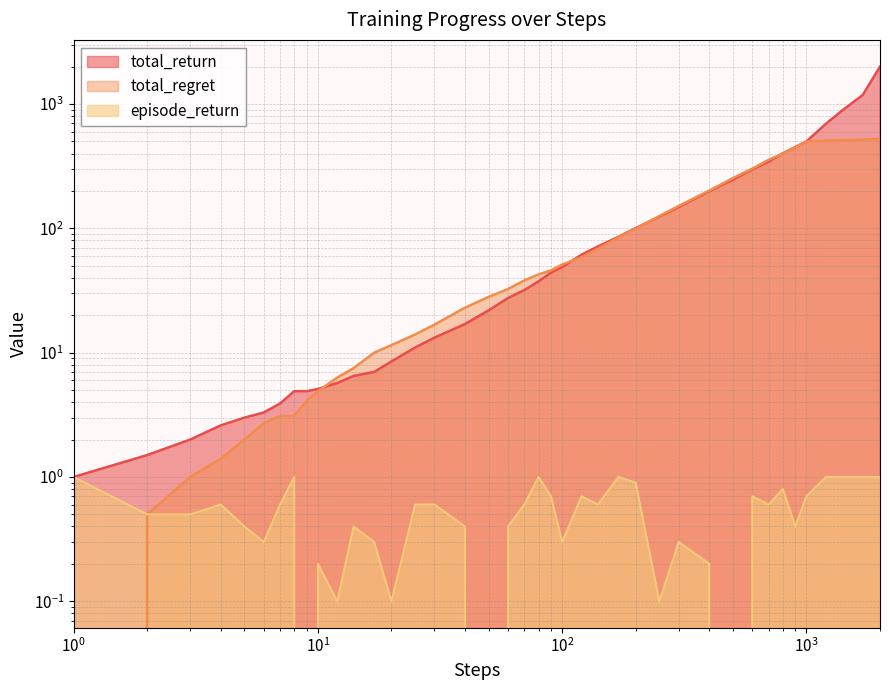

How many data points does each series have?

40